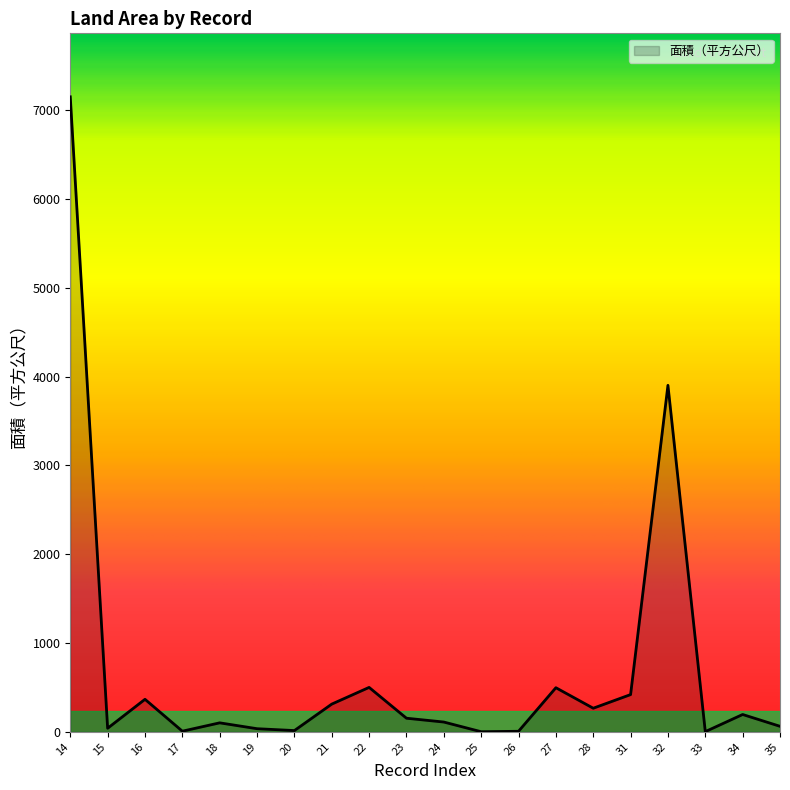

What is the difference between the maximum and minimum values?

7148.0